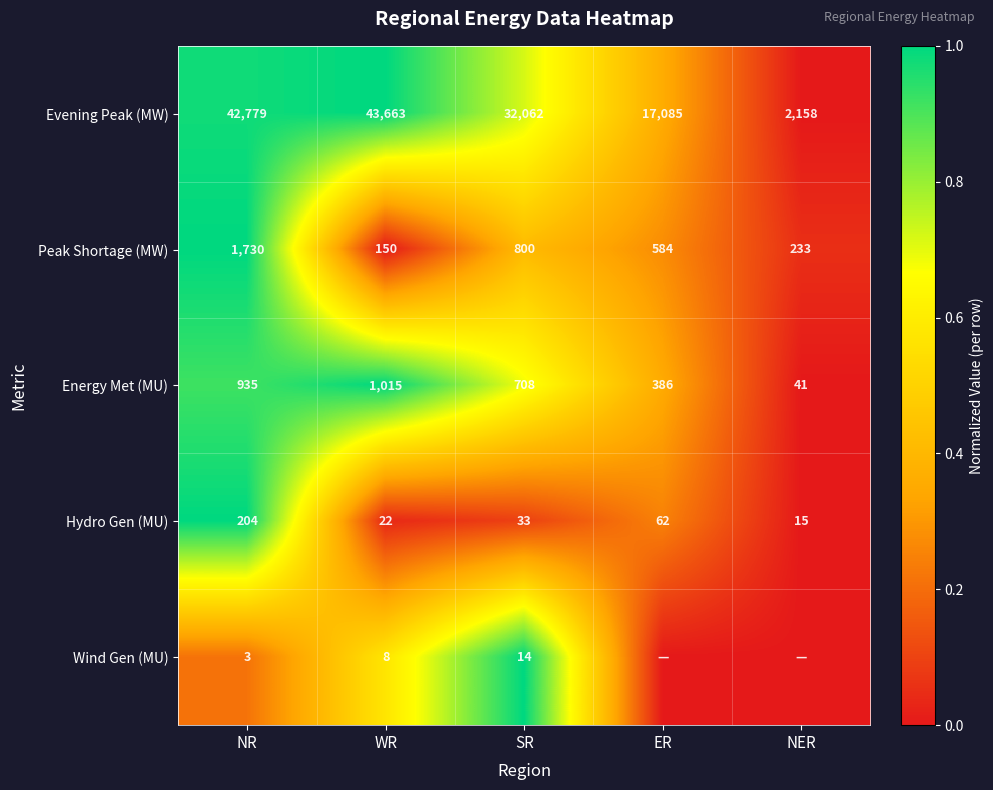

At NR, list the series in order from smallest to largest.

Wind Gen (MU), Hydro Gen (MU), Energy Met (MU), Peak Shortage (MW), Evening Peak (MW)